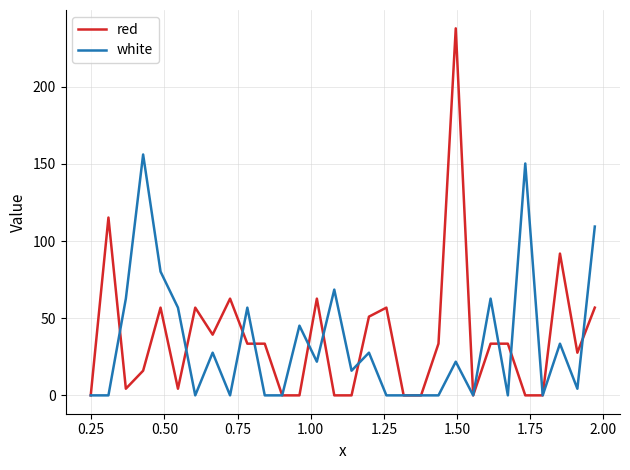

What is the greatest value displayed?

237.8